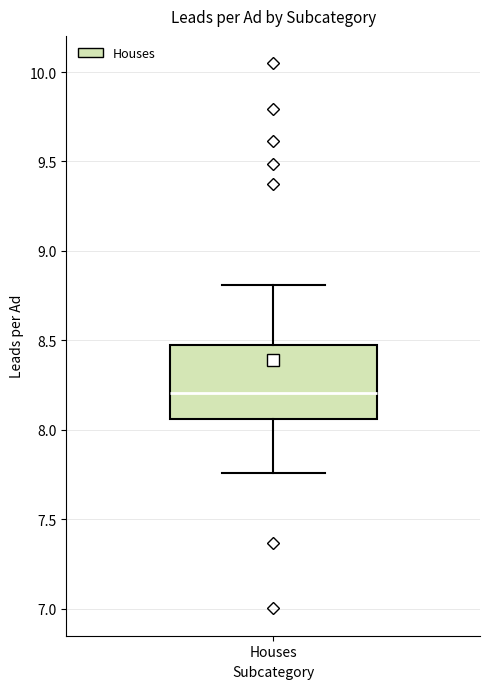

Read this box plot against the y-axis: the position of the median line, the range covered by the box, and the ends of both whiskers. The values are not printed on the chart, so give them approximately, as read against the axis.

median 8.20, box 8.05 to 8.50, whiskers 7.75 to 8.80